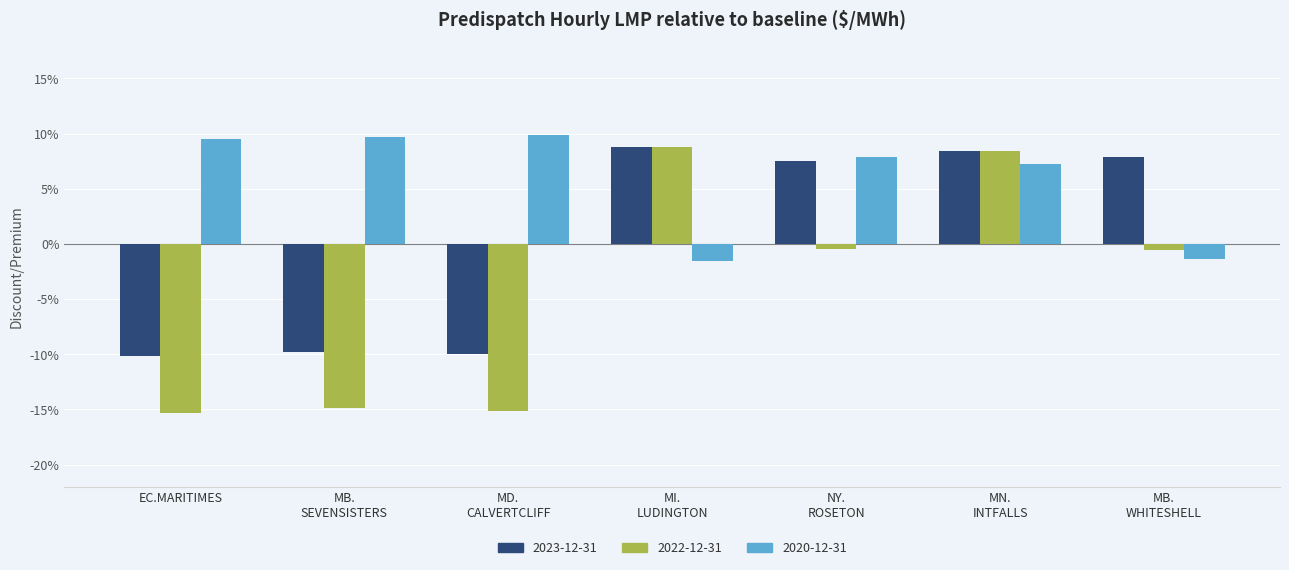

What is the smallest value displayed?

-15.3